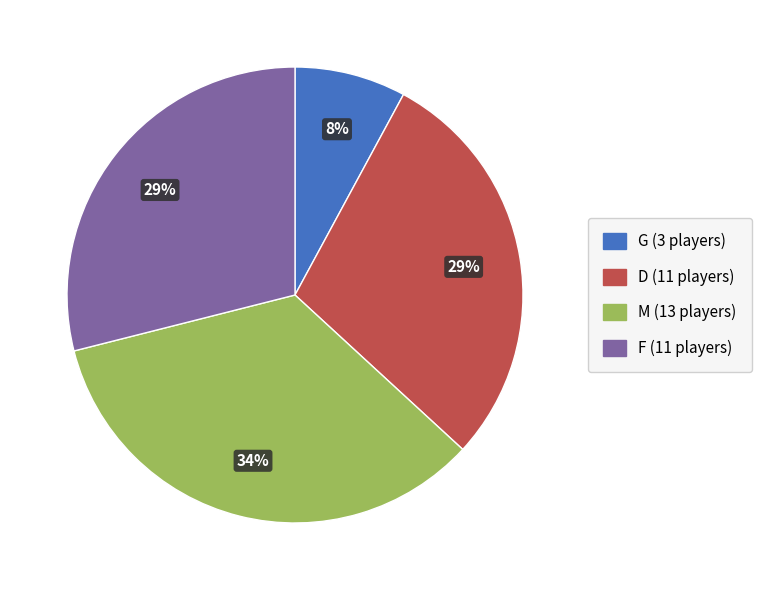

Which has a higher value, D or M?

M